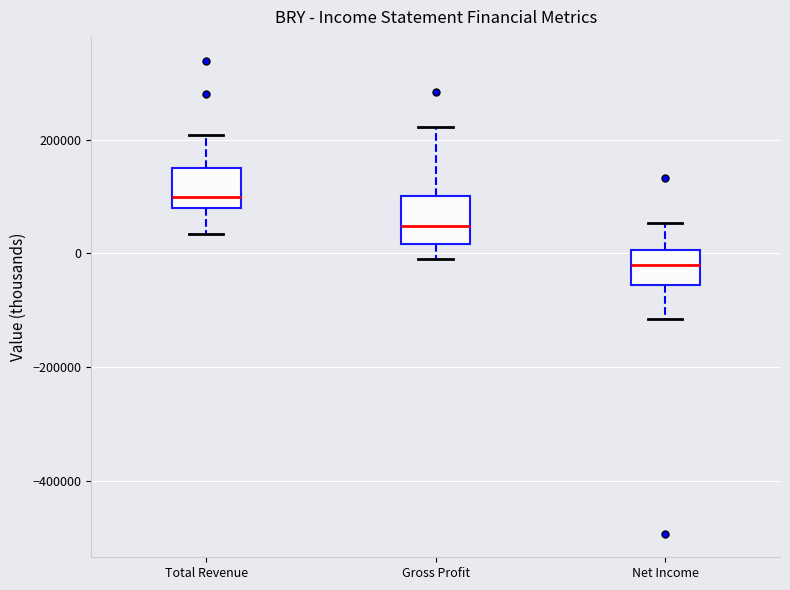

Which box has the lowest median line?

Net Income